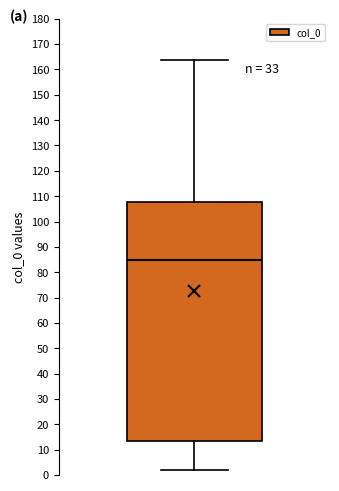

Transcribe this box plot: give where the median line is, the range the box spans, and where the two whiskers end, as read against the y-axis. The values are not printed on the chart, so give them approximately, as read against the axis.

median 85, box 13 to 108, whiskers 2 to 164